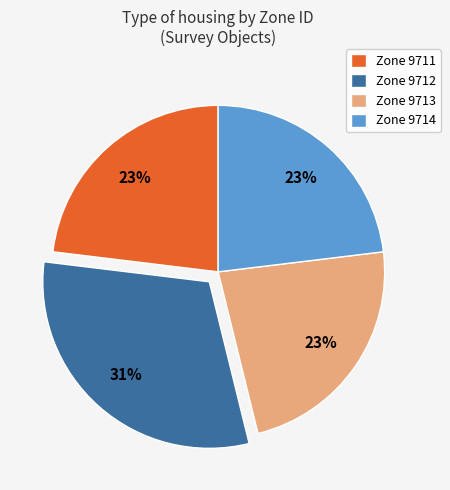

Is it true that Zone 9711 is 32% of the pie?

False